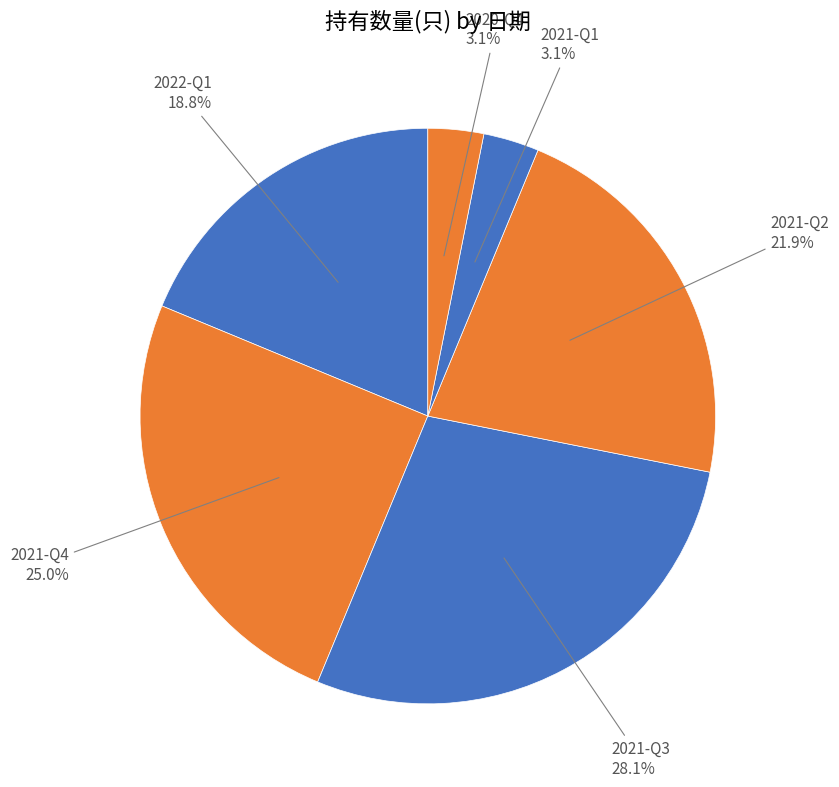

Count the number of slices in the pie.

6